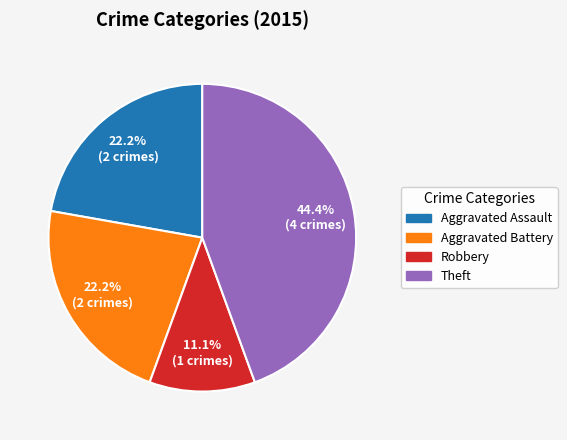

How many slices are in this pie chart?

4